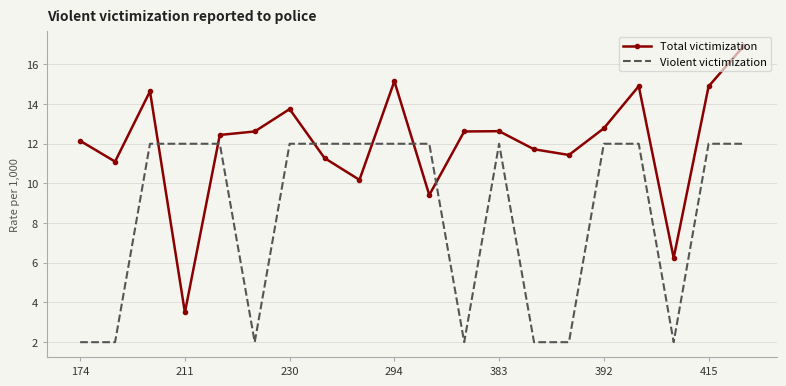

What is the difference between the second highest and second lowest values in the Violent victimization series?

10.0